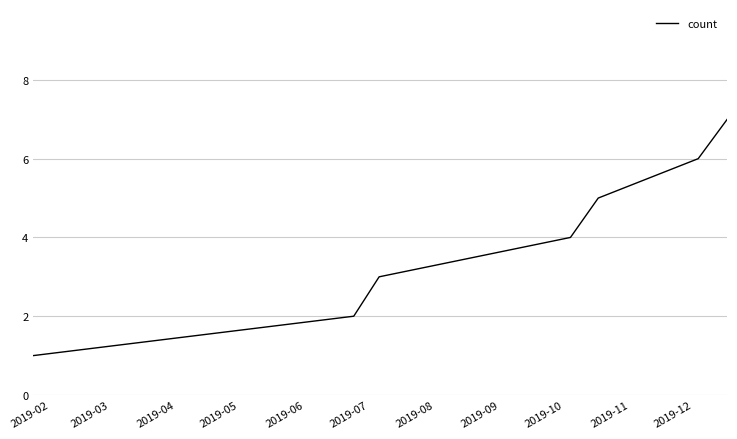

How many lines are shown in the chart?

1